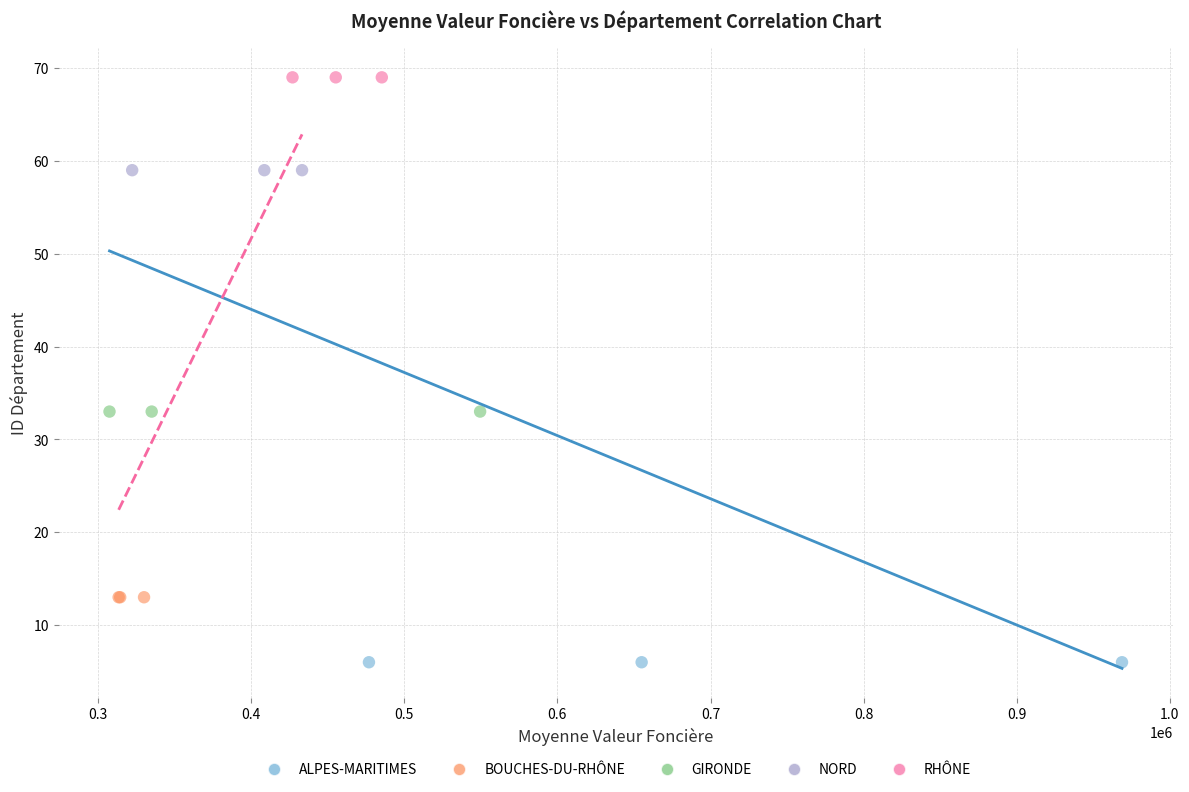

Which series reaches the minimum Y coordinate?

ALPES-MARITIMES